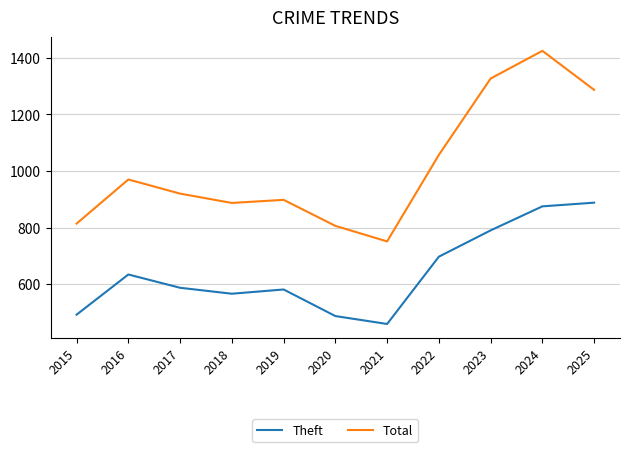

What is the greatest value displayed?

1425